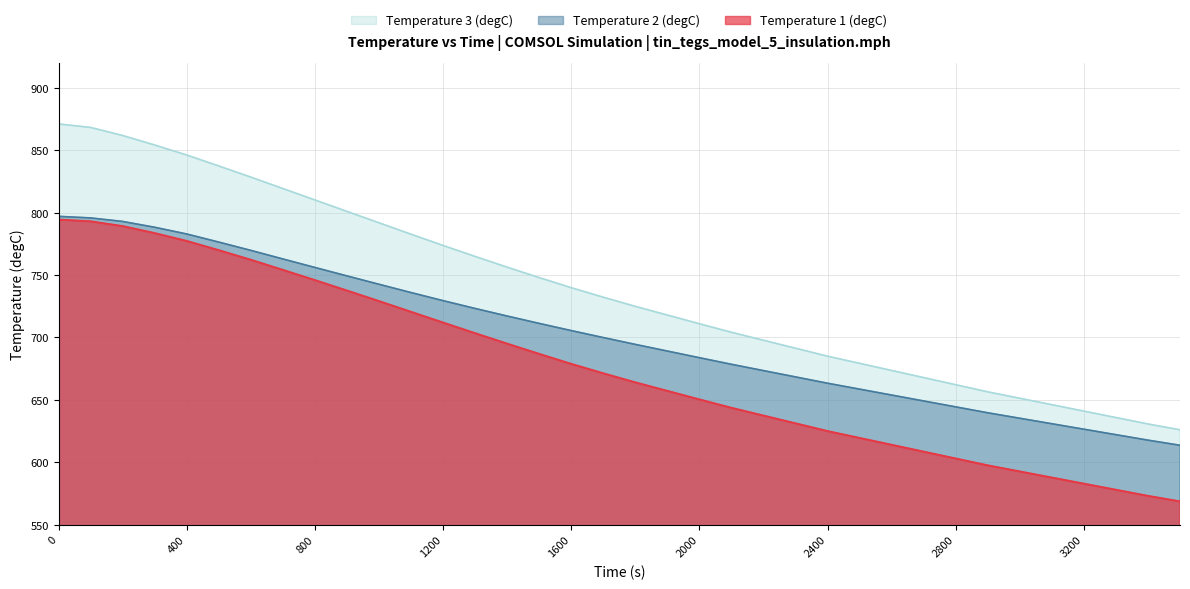

Which has a higher value, 1900 or 2500?

1900